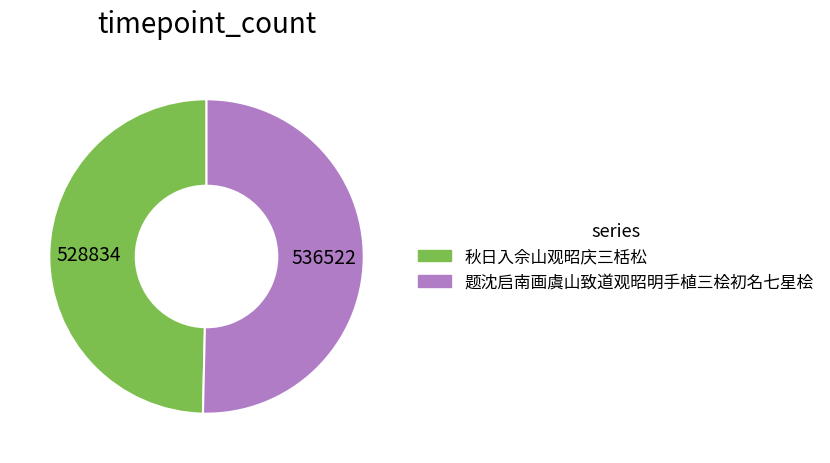

What is the smallest slice in the pie chart?

秋日入佘山观昭庆三栝松